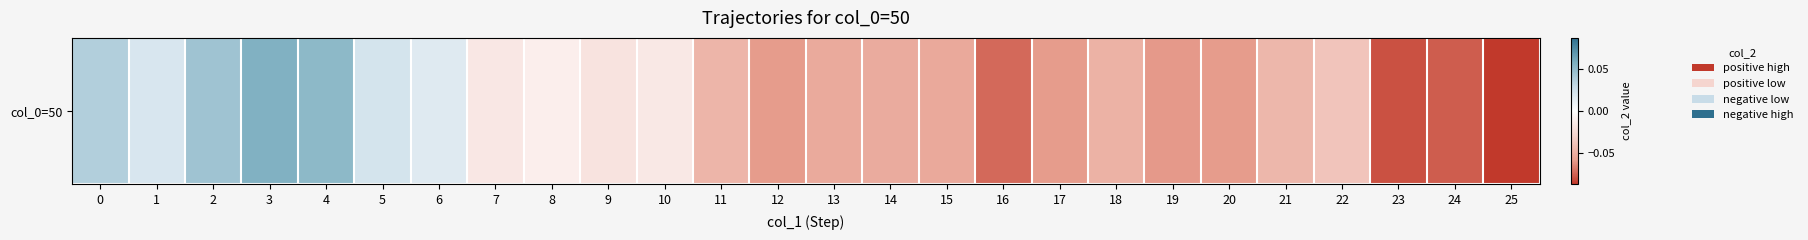

Reading right to left, what are all the values shown in this chart?

25=-0.1	24=-0.1	23=-0.1	22=-0.0	21=-0.0	20=-0.1	19=-0.1	18=-0.0	17=-0.1	16=-0.1	15=-0.1	14=-0.1	13=-0.1	12=-0.1	11=-0.0	10=-0.0	9=-0.0	8=-0.0	7=-0.0	6=0.0	5=0.0	4=0.1	3=0.1	2=0.0	1=0.0	0=0.0